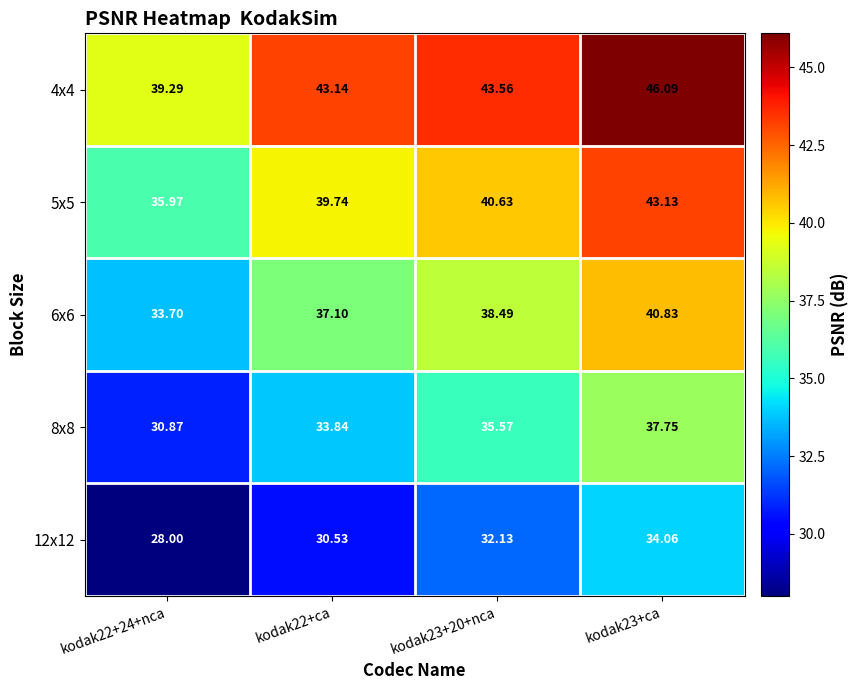

How many categories are shown in the chart?

4